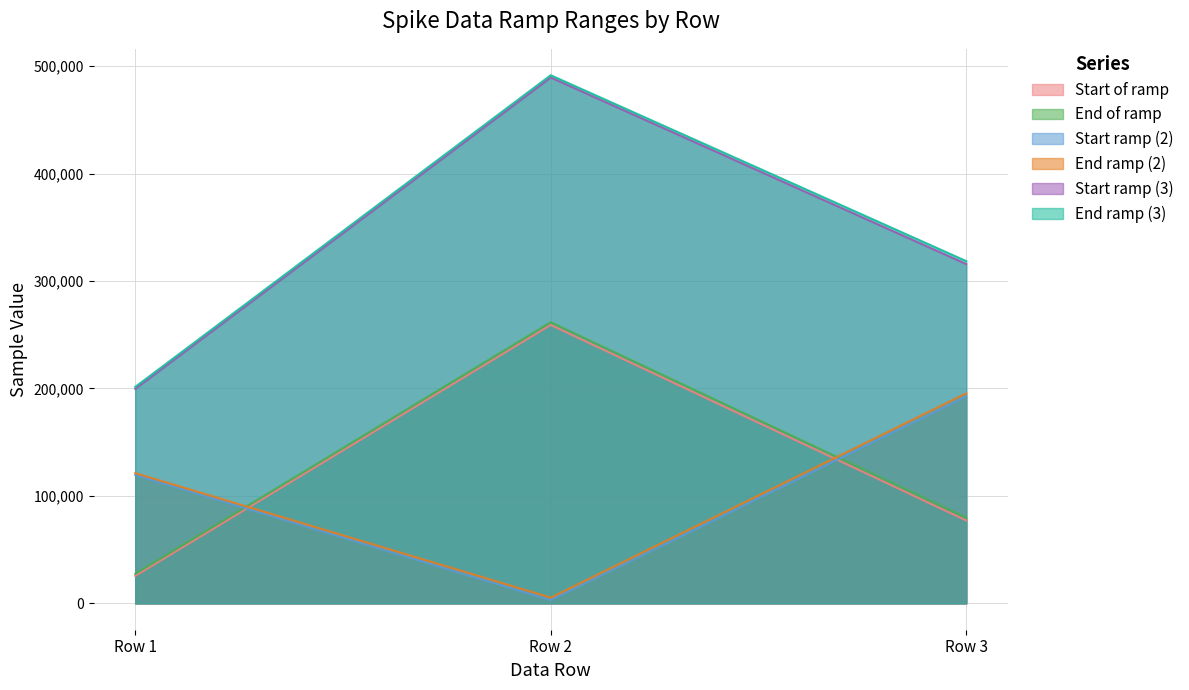

How many values in the End ramp (2) series exceed 121200?

1